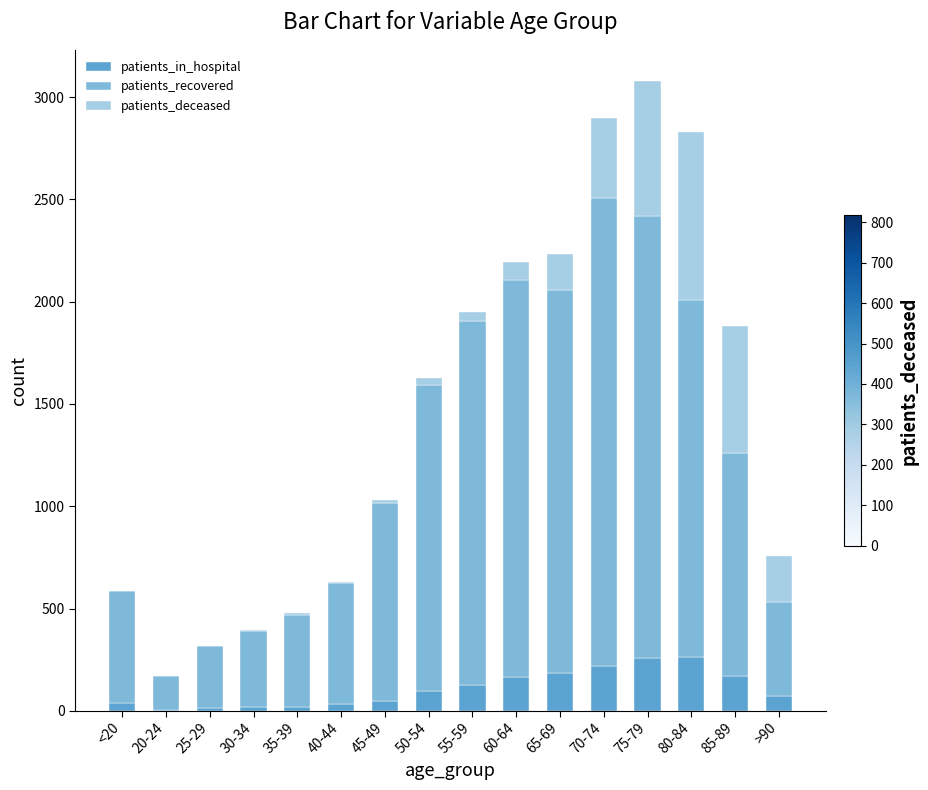

What is the sum of all patients_in_hospital values?

1731